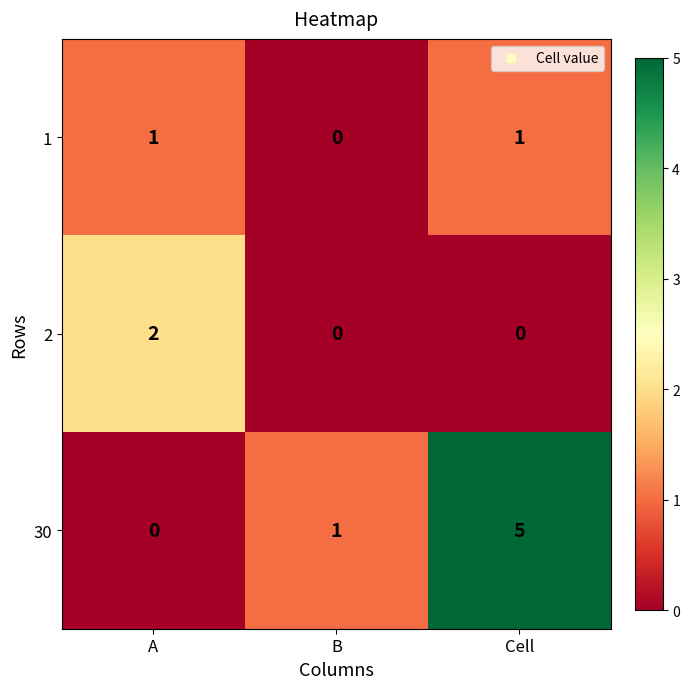

Count the number of categories in the chart.

3